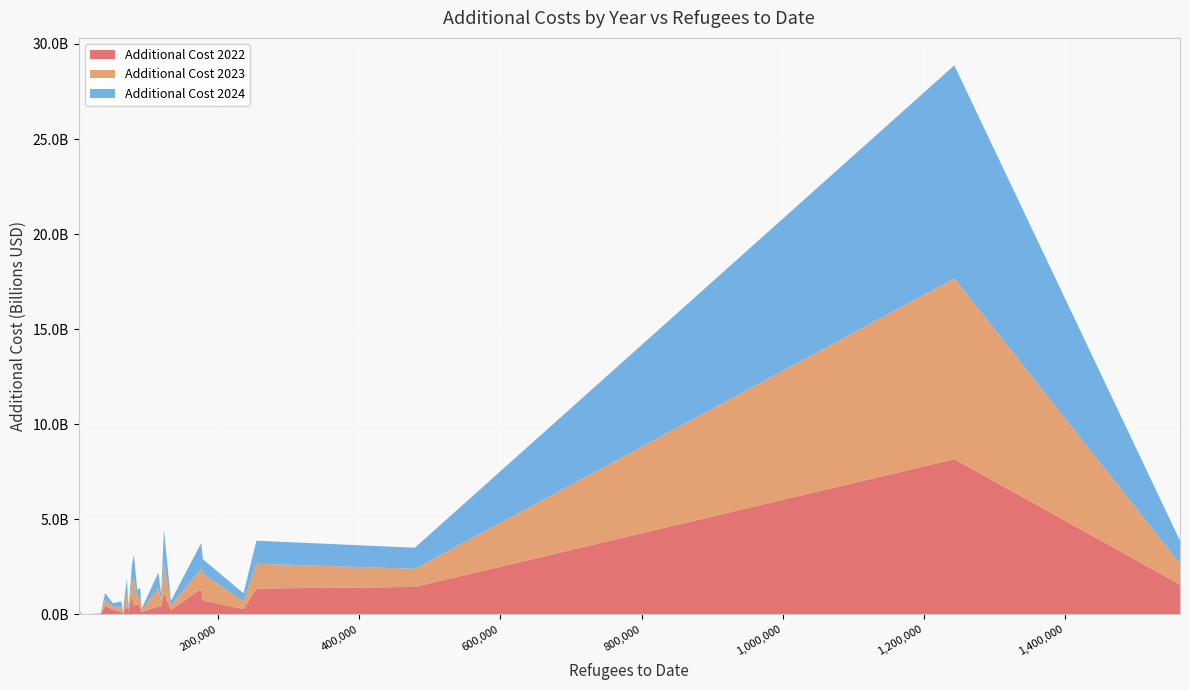

Reading right to left, transcribe all the data shown in this chart.

additional_cost_2022: United States=521539733.3	Sweden=241665554.0	Slovenia=3218600.1	Slovakia=221216772.2	Portugal=212002900.1	Poland=1564090949.3	New Zealand=71802000.0	Norway=454303030.0	Netherlands=1125937834.7	Luxembourg=526603.9	Lithuania=163577704.9	Japan=19980.0	Italy=1343755086.6	Iceland=6274651.7	Ireland=419843004.2	Hungary=131814401.3	Greece=11766281.5	United Kingdom=1360070635.8	France=430960118.3	Finland=398549057.8	Estonia=0.0	Spain=285235214.2	Denmark=455872451.1	Germany=8164176970.0	Czechia=1443345092.9	Switzerland=1008295122.5	Canada=724282991.3	Belgium=373581864.6	Austria=122146645.5
additional_cost_2023: United States=371028266.7	Sweden=160265225.0	Slovenia=4561329.6	Slovakia=239444324.4	Portugal=147195819.4	Poland=1102732889.5	New Zealand=14360400.0	Norway=1403525936.7	Netherlands=1636348501.3	Luxembourg=309788.9	Lithuania=110303480.6	Japan=18900.0	Italy=1075004069.3	Iceland=27457348.3	Ireland=953511061.8	Hungary=270861117.1	Greece=22447734.5	United Kingdom=1304641009.3	France=301793034.3	Finland=758235047.0	Estonia=0.0	Spain=400820263.4	Denmark=321468905.9	Germany=9509155504.0	Czechia=954702492.7	Switzerland=801037562.5	Canada=1430908248.7	Belgium=511471683.9	Austria=83663623.3
additional_cost_2024: United States=397280266.7	Sweden=184940789.3	Slovenia=4617055.7	Slovakia=252959361.2	Portugal=166911246.8	Poland=1213060621.9	New Zealand=71802000.0	Norway=1282801995.3	Netherlands=1718051669.3	Luxembourg=403134.1	Lithuania=125936432.4	Japan=19980.0	Italy=1347282014.9	Iceland=25365464.5	Ireland=828025901.0	Hungary=280103433.9	Greece=24065276.7	United Kingdom=1211591397.6	France=336378879.6	Finland=696816013.0	Estonia=0.0	Spain=424217227.5	Denmark=350486473.5	Germany=11202646439.6	Czechia=1108851624.0	Switzerland=779965669.9	Canada=752445517.8	Belgium=521650981.2	Austria=94138895.0